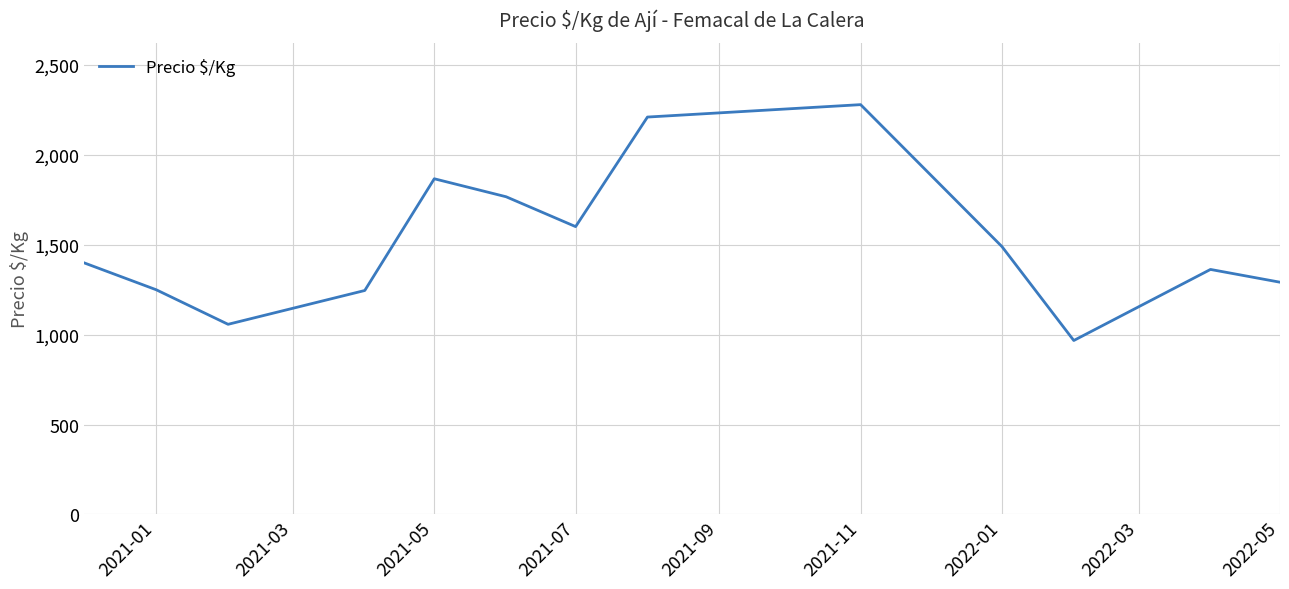

What is the average value?

1521